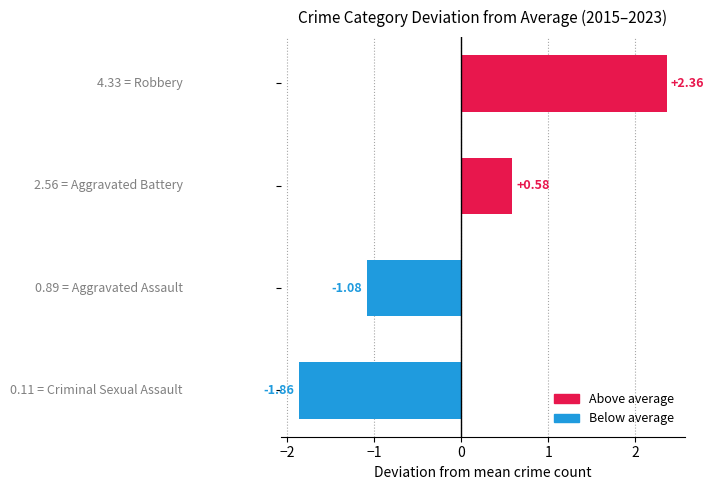

What is the difference between the maximum and minimum values?

4.2